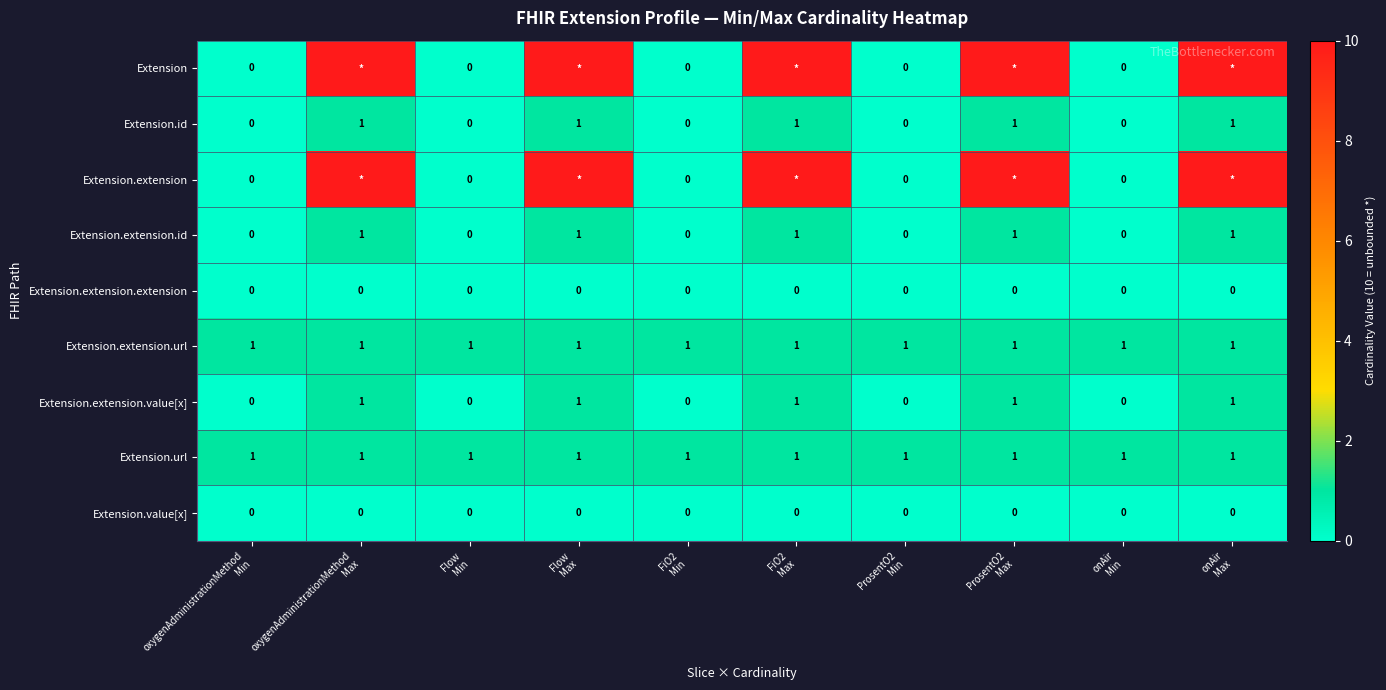

How many categories are shown in the chart?

10